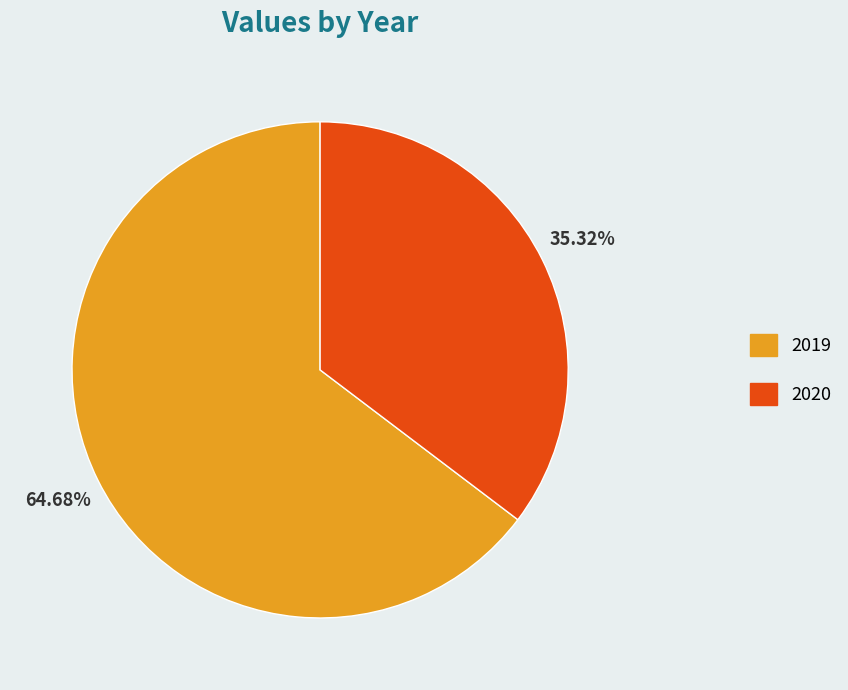

Rank the categories by value from highest to lowest.

2019, 2020